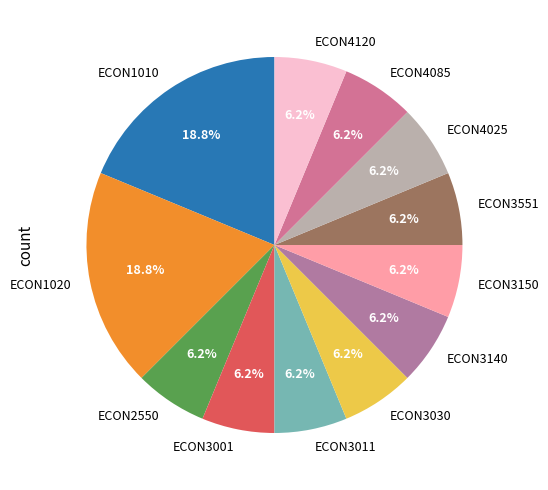

To the nearest percent, what percentage of the pie is ECON4085?

6%